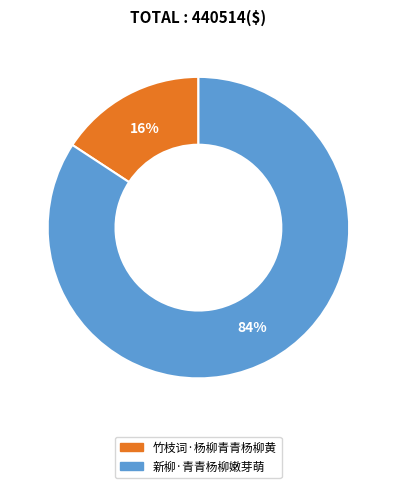

Is it true that 竹枝词·杨柳青青杨柳黄 is 16% of the pie?

True